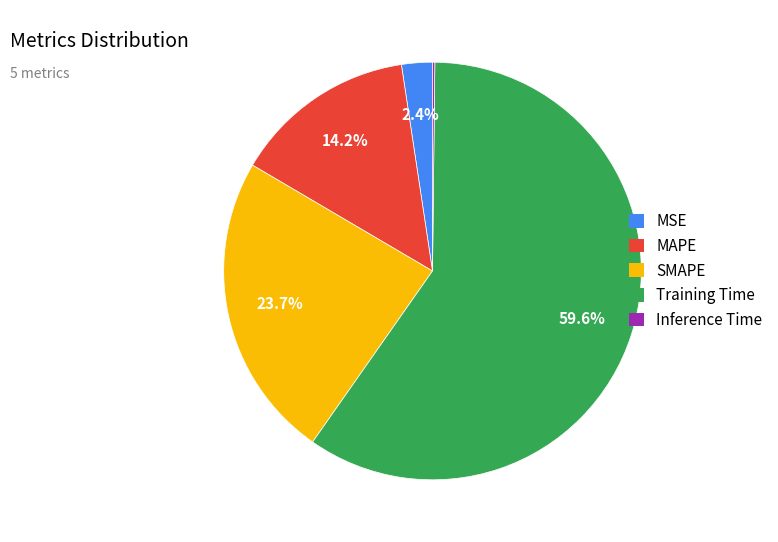

How much of the chart is everything except MSE?

97.6%